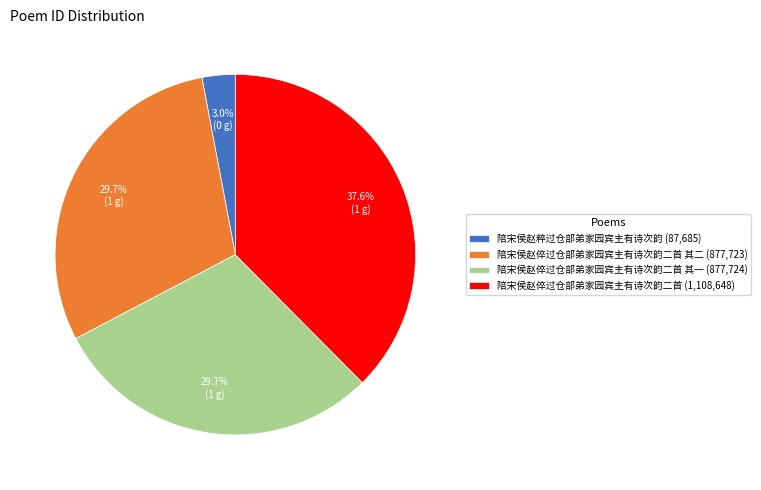

How much of the chart is everything except 陪宋侯赵倅过仓部弟家园宾主有诗次韵二首 其二 (877,723)?

70.3%